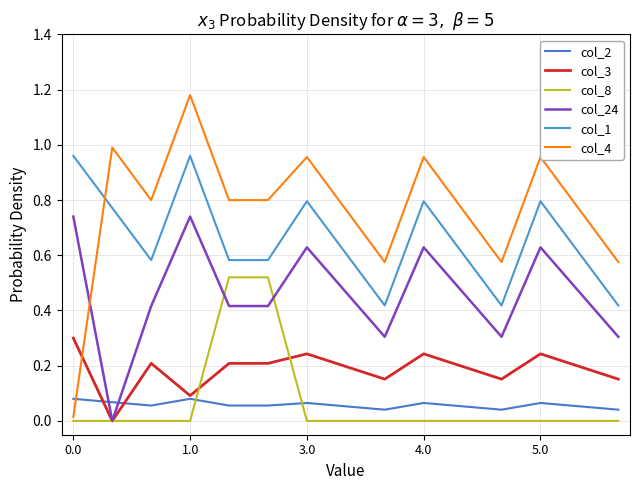

What is the difference between the second highest and second lowest values in the col_4 series?

0.4